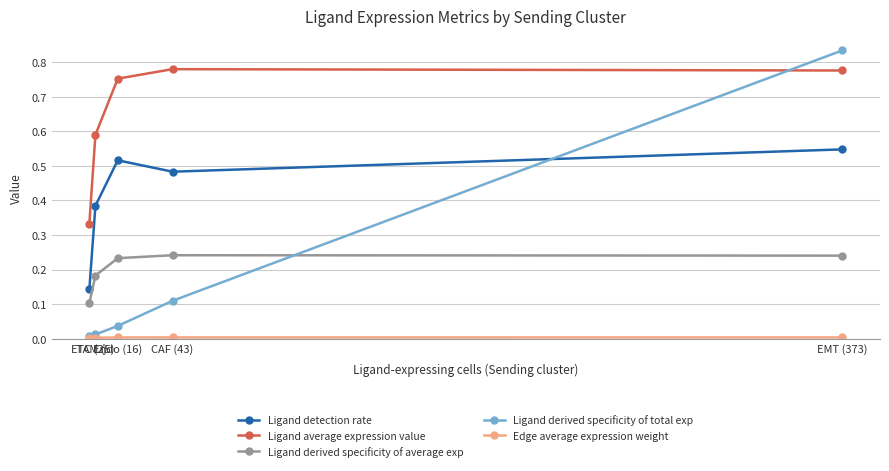

After their last crossing, which series has the higher values: Ligand detection rate or Ligand derived specificity of total exp?

Ligand derived specificity of total exp